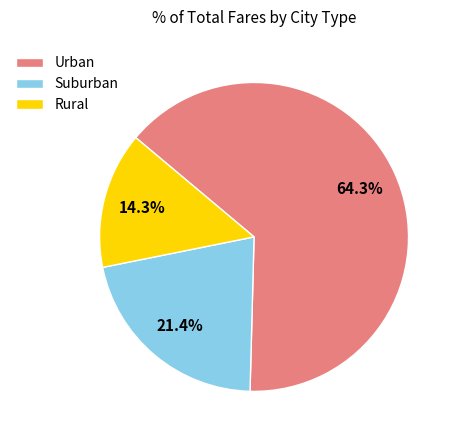

Does Urban account for over 50% of the chart?

Yes